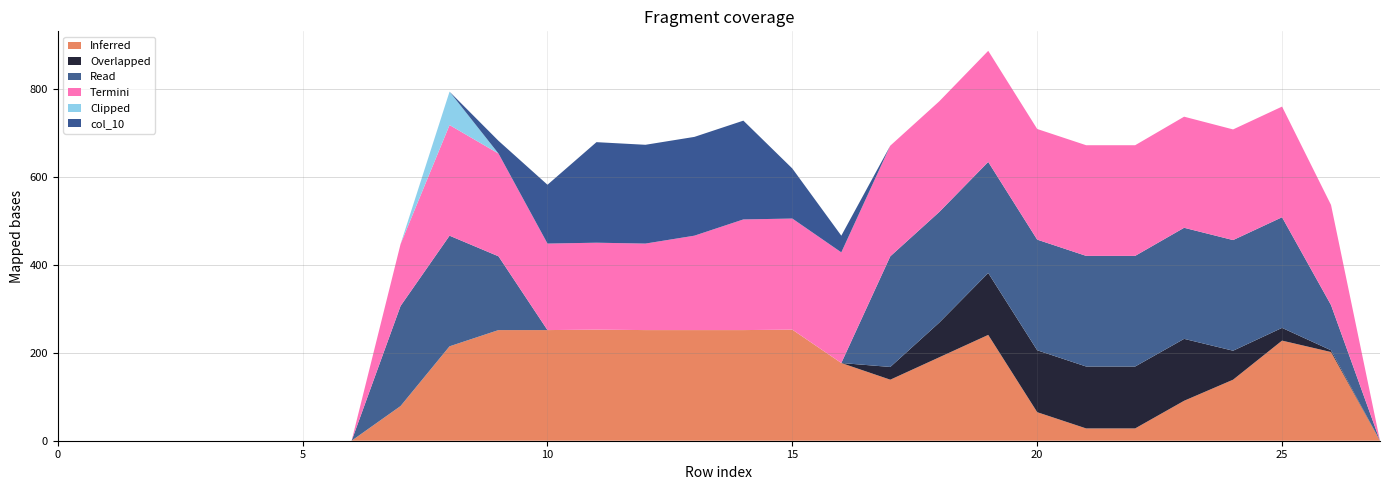

Reading left to right, transcribe all the data shown in this chart.

col_19: 0	0	0	0	0	0	0	79	215	252	252	253	252	252	252	253	177	139	190	241	65	28	28	91	139	228	202	0
col_16: 0	0	0	0	0	0	0	0	0	0	0	0	0	0	0	0	0	29	79	141	141	141	141	141	66	29	4	0
col_17: 0	0	0	0	0	0	0	228	252	168	0	0	0	0	0	0	0	252	252	253	252	252	252	253	252	252	103	0
col_18: 0	0	0	0	0	0	0	141	252	234	197	198	197	215	252	253	252	252	252	253	252	252	252	253	252	252	228	0
col_11: 0	0	0	0	0	0	0	0	76	0	0	0	0	0	0	0	0	0	0	0	0	0	0	0	0	0	0	0
col_10: 0	0	0	0	0	0	0	0	0	29	134	229	225	225	225	114	38	0	0	0	0	0	0	0	0	0	0	0